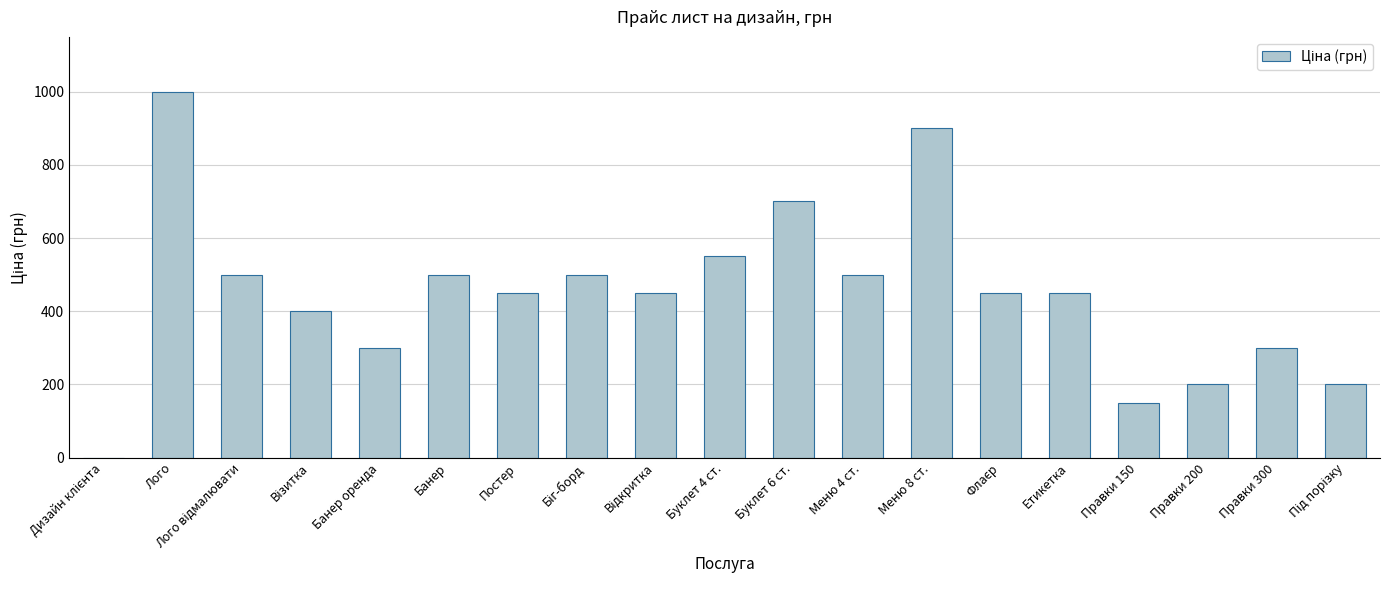

Does the chart contain stacked bars?

No